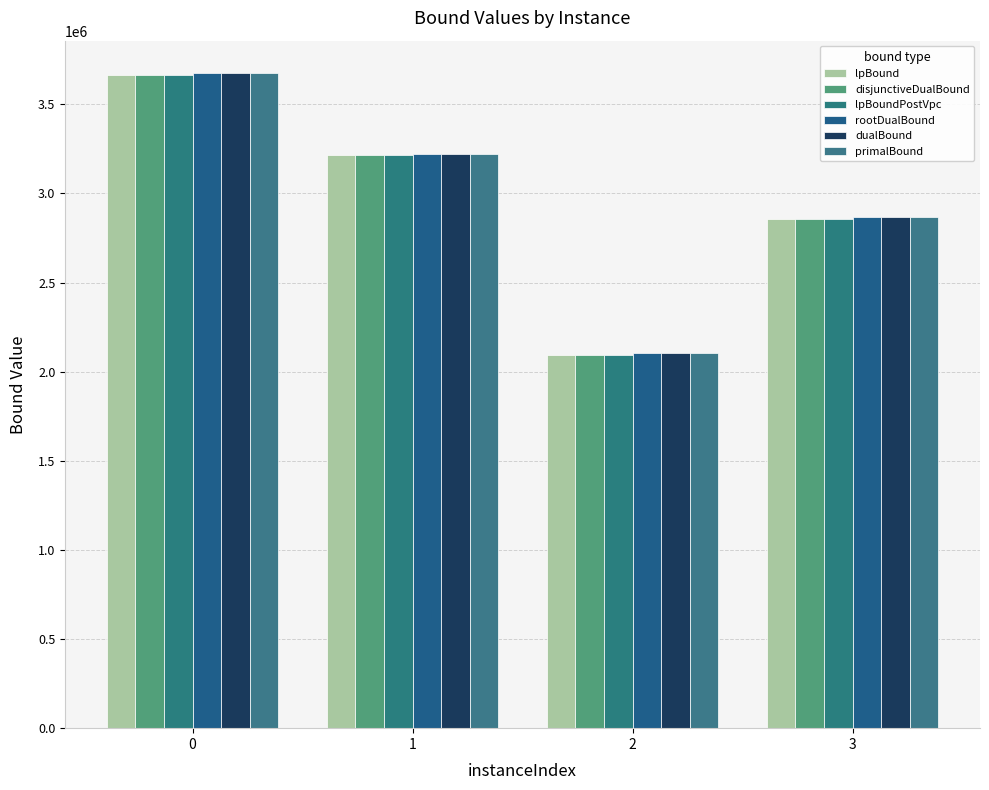

Rank the categories by rootDualBound value from highest to lowest.

0, 1, 3, 2